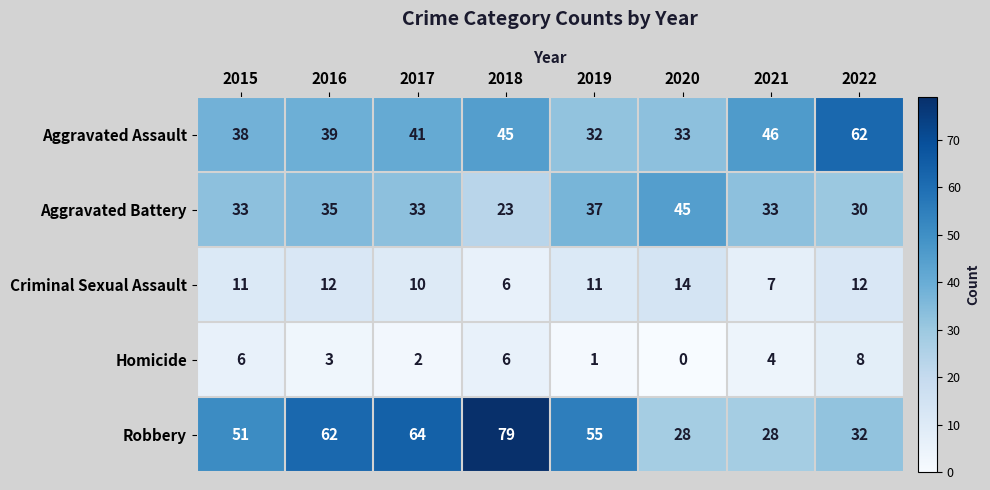

At how many categories does at least one series exceed 25?

8